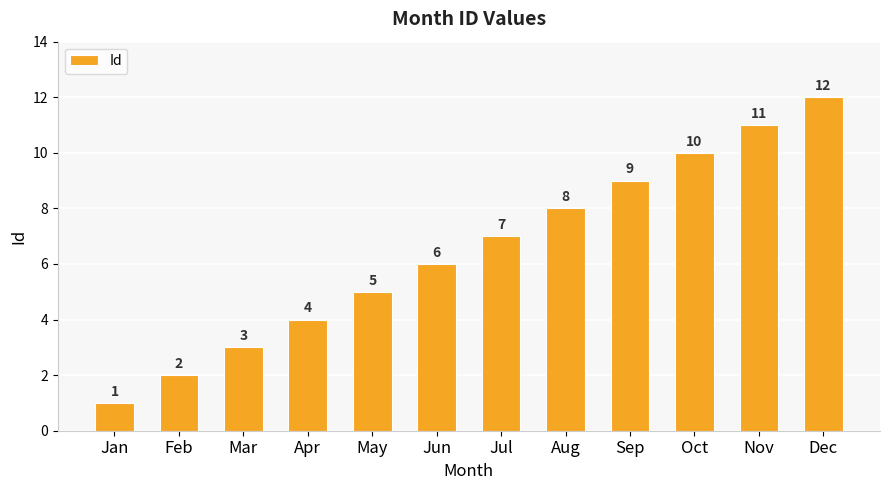

Are the bars horizontal?

No